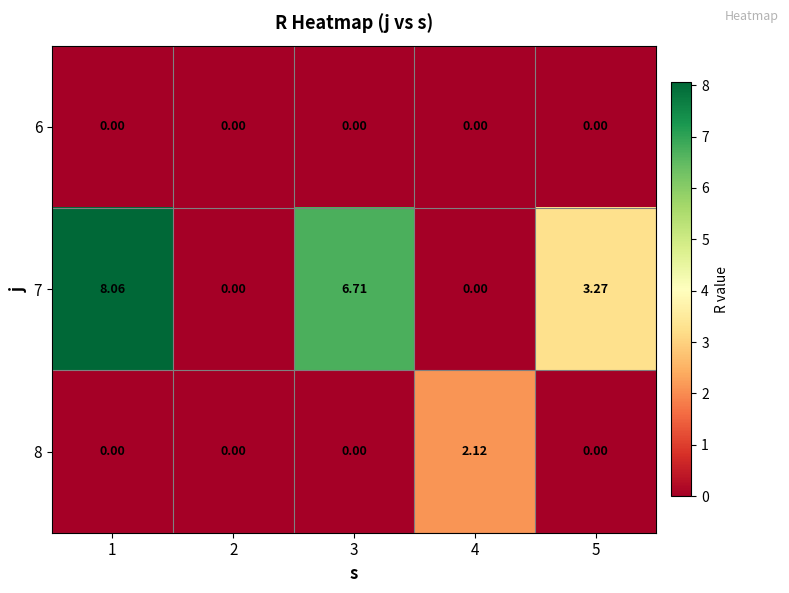

At how many categories does at least one series exceed 1?

4